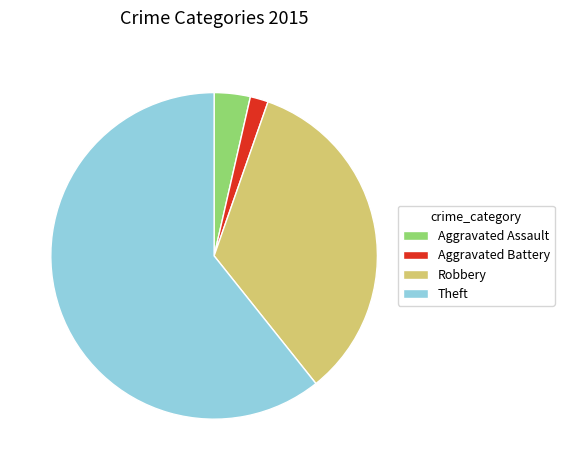

Does any single category account for the majority?

Yes